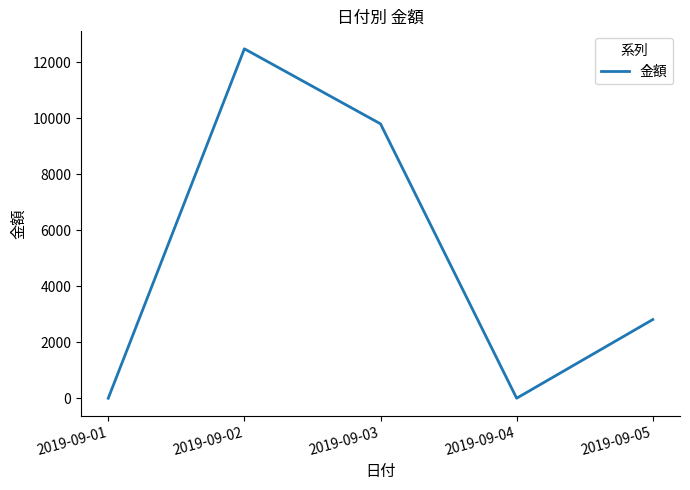

The value at 2019-09-02 is 5291. True or false?

False